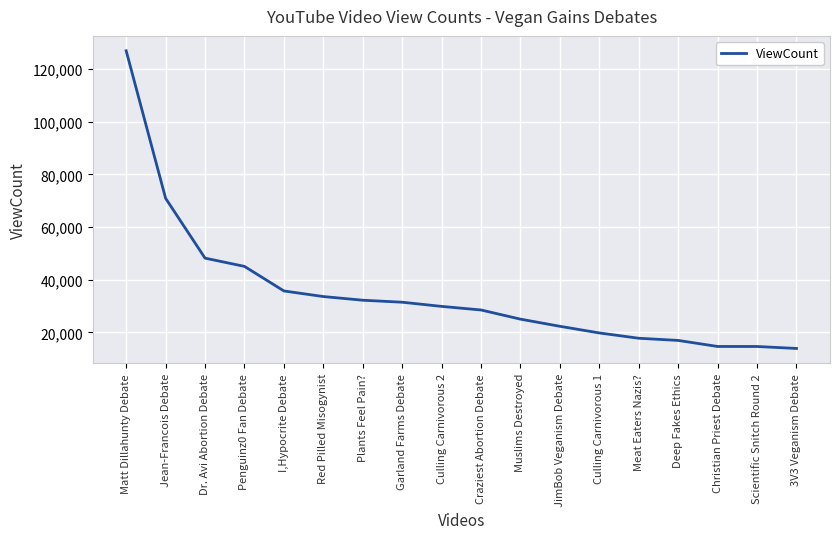

Which has a higher value, Craziest Abortion Debate or 3V3 Veganism Debate?

Craziest Abortion Debate